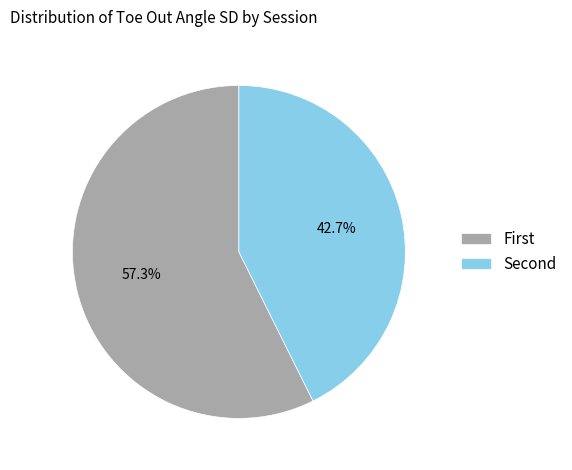

Does any single category account for the majority?

Yes